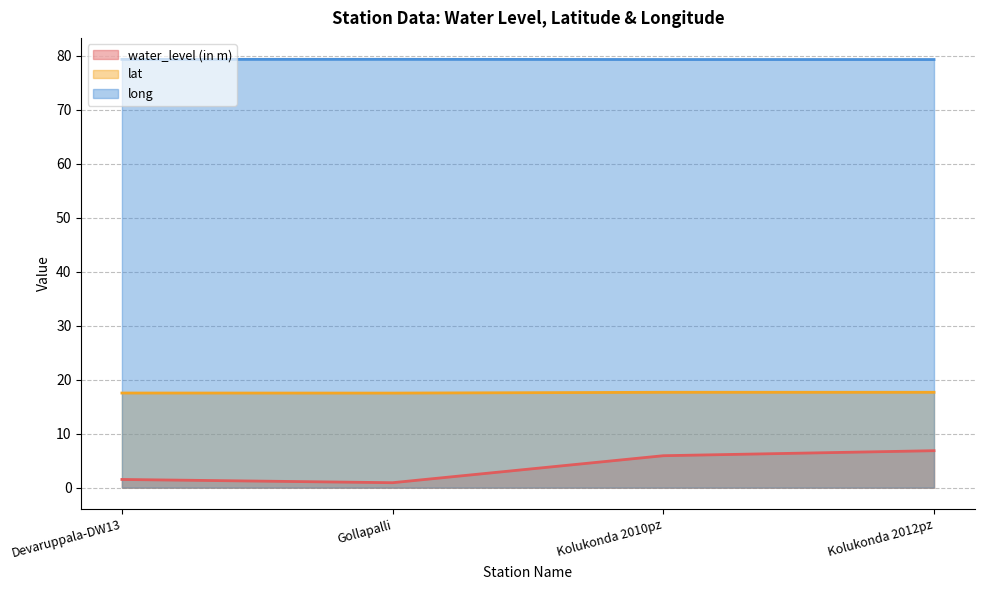

At which category is the sum across all series the highest?

Kolukonda 2012pz